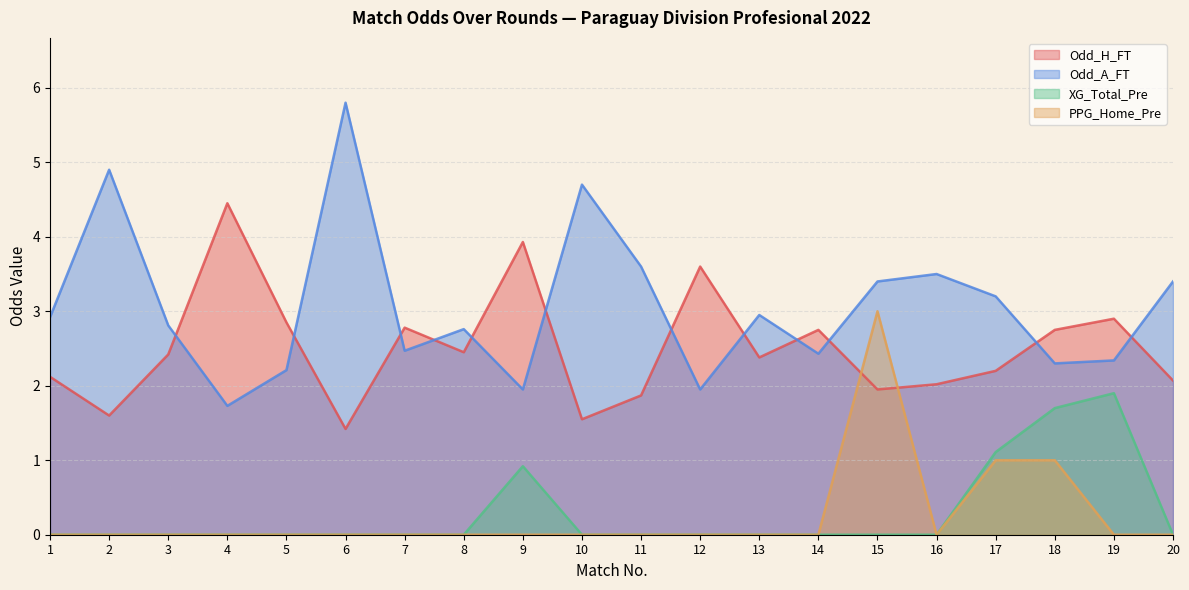

What is the average value of the Odd_H_FT series?

2.5